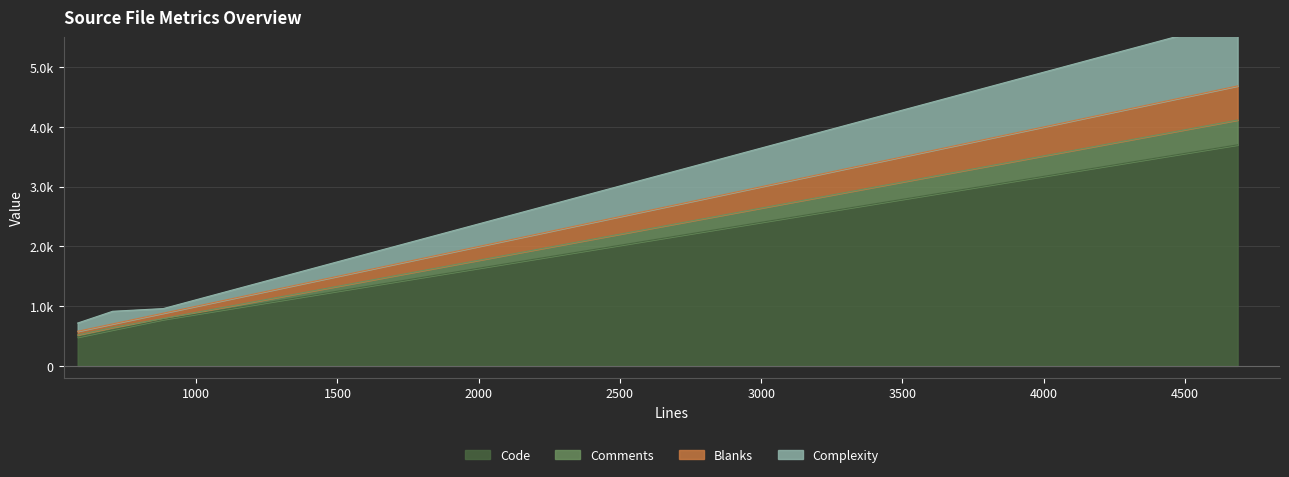

Rank the series at ndlz8x8.c (580) from highest to lowest value.

Code, Complexity, Blanks, Comments